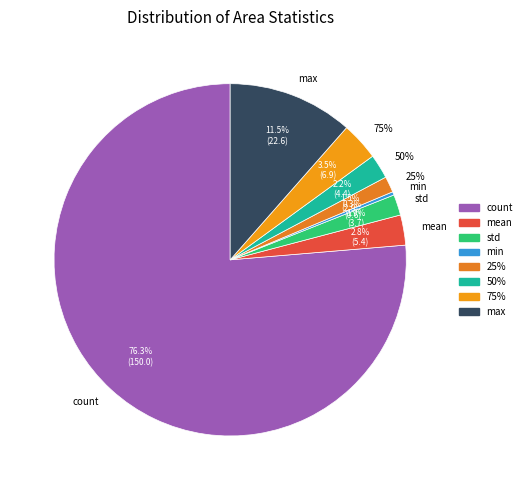

The std slice represents 2% of the pie. True or false?

True